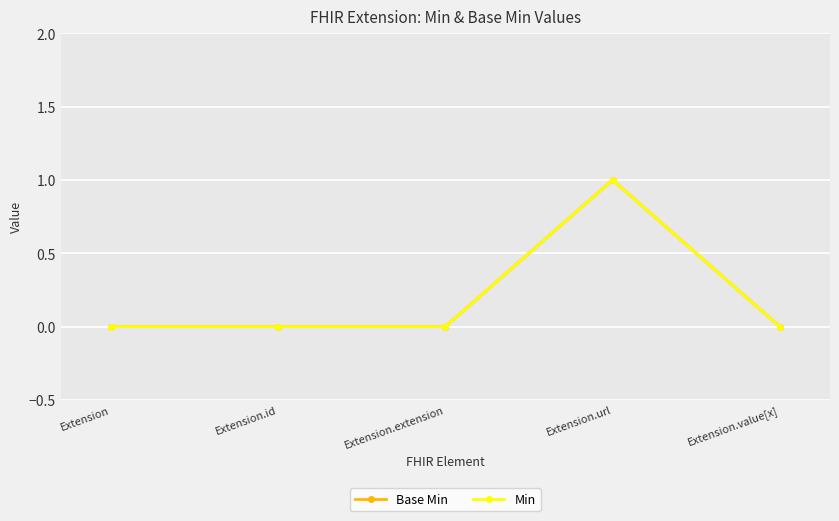

Does the chart have visible grid lines?

Yes